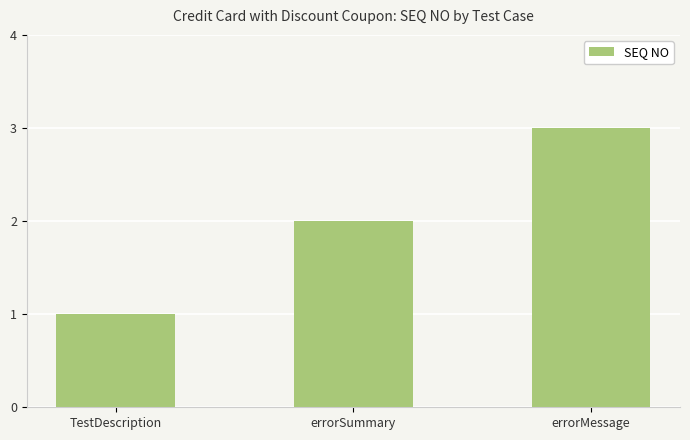

What value does the data have at errorMessage?

3